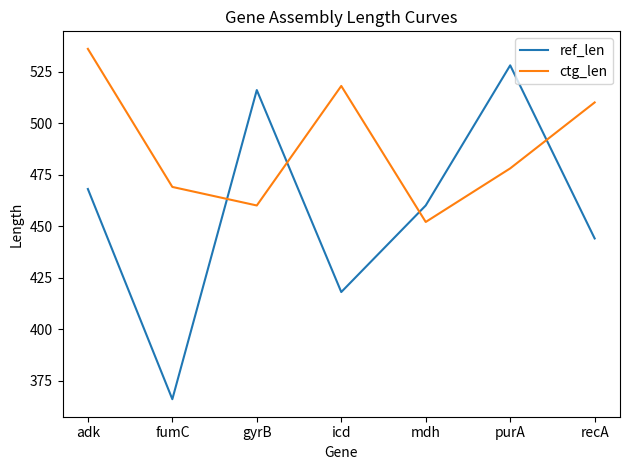

List the series in order of their overall mean, highest first.

ctg_len, ref_len